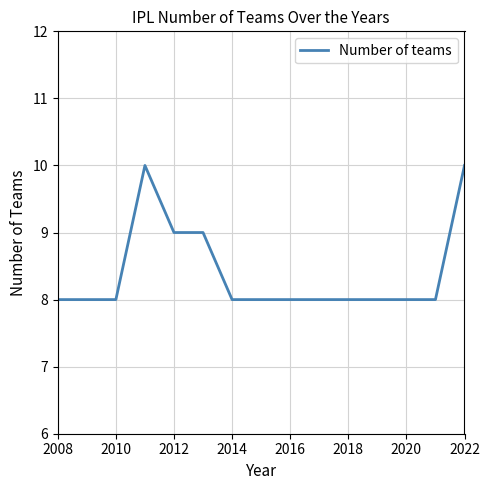

What is the smallest value displayed?

8